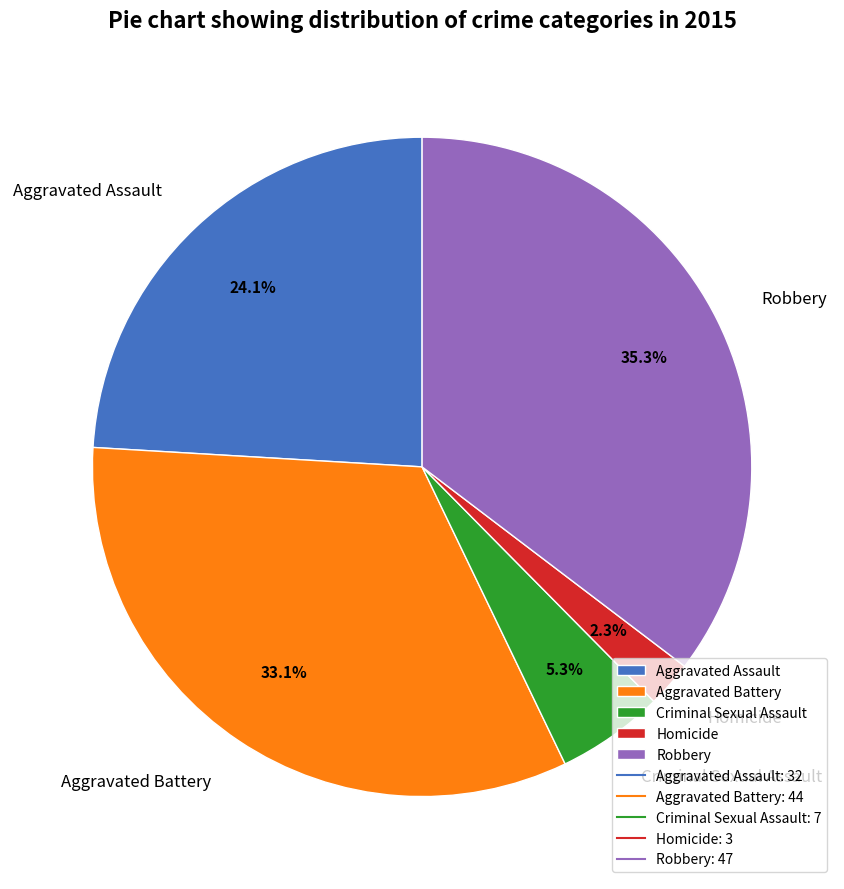

How many slices are in this pie chart?

5